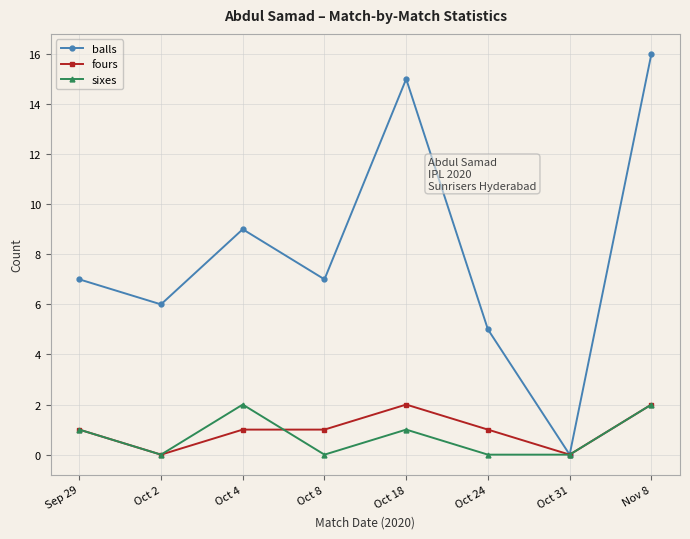

Does the chart display data point markers on the line(s)?

Yes